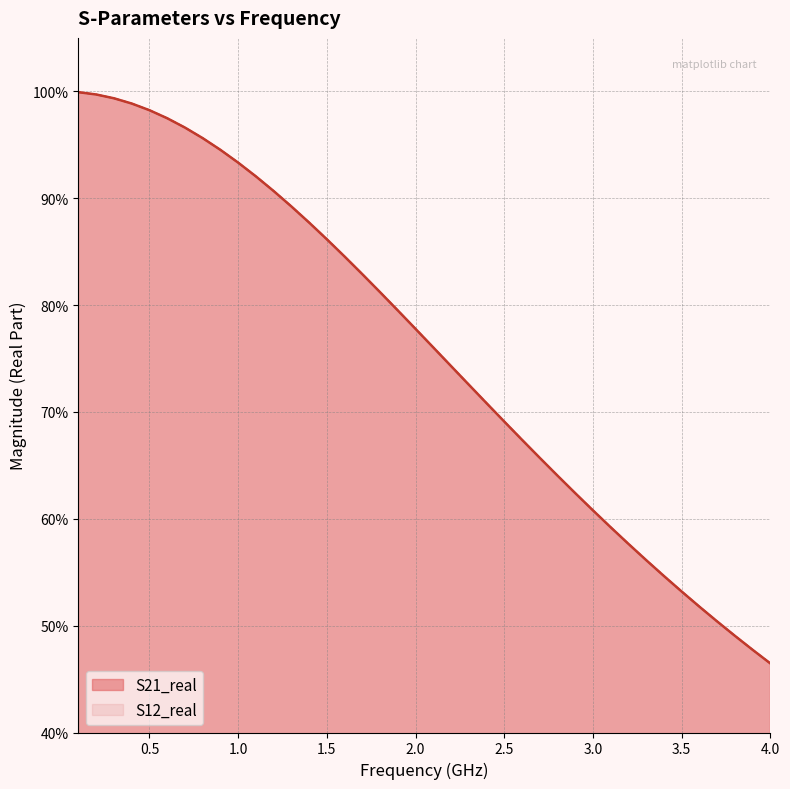

Does the chart have visible grid lines?

Yes